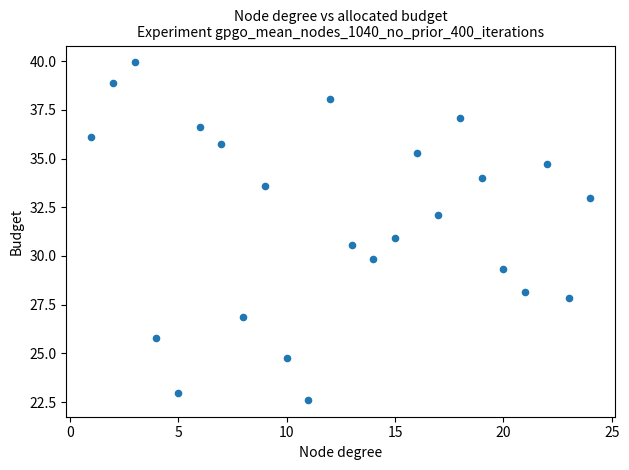

What is the range of X values (max minus min)?

23.0